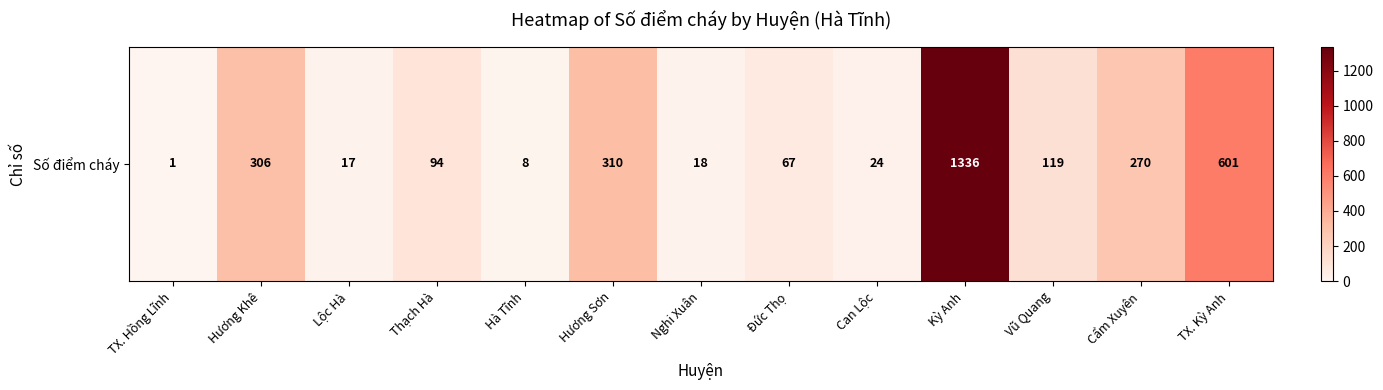

What is the difference between the second highest and second lowest values?

593